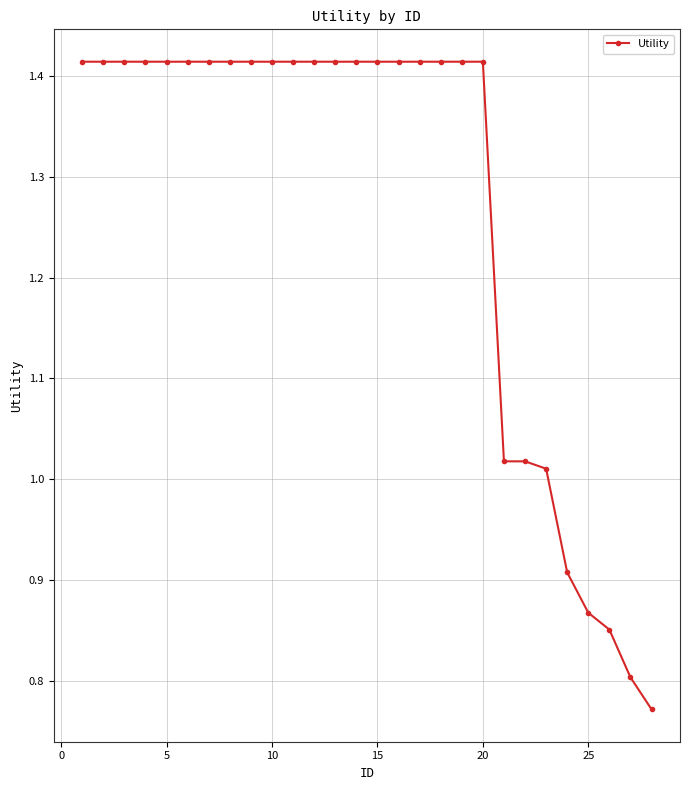

What is the difference between the maximum and minimum values?

0.6